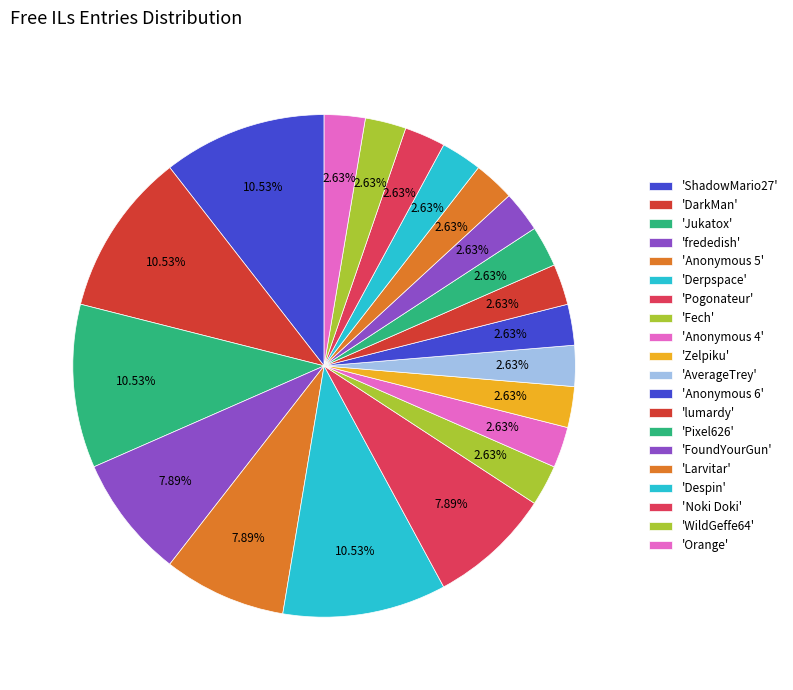

Is there any slice that represents more than half of the pie?

No